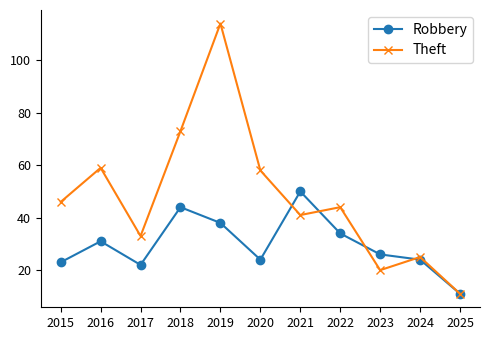

Reading left to right, extract all data points from this chart.

Robbery: 23	31	22	44	38	24	50	34	26	24	11
Theft: 46	59	33	73	114	58	41	44	20	25	11